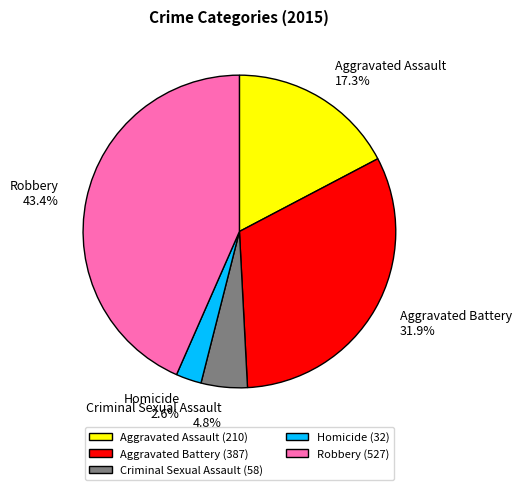

How many segments does this pie chart have?

5